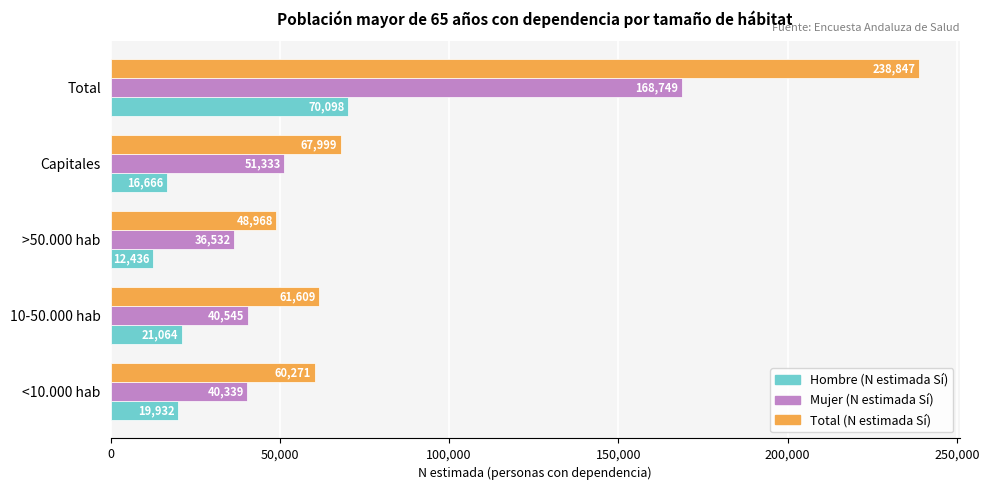

Rank the series by their average value, from highest to lowest.

Total (N estimada Sí), Mujer (N estimada Sí), Hombre (N estimada Sí)